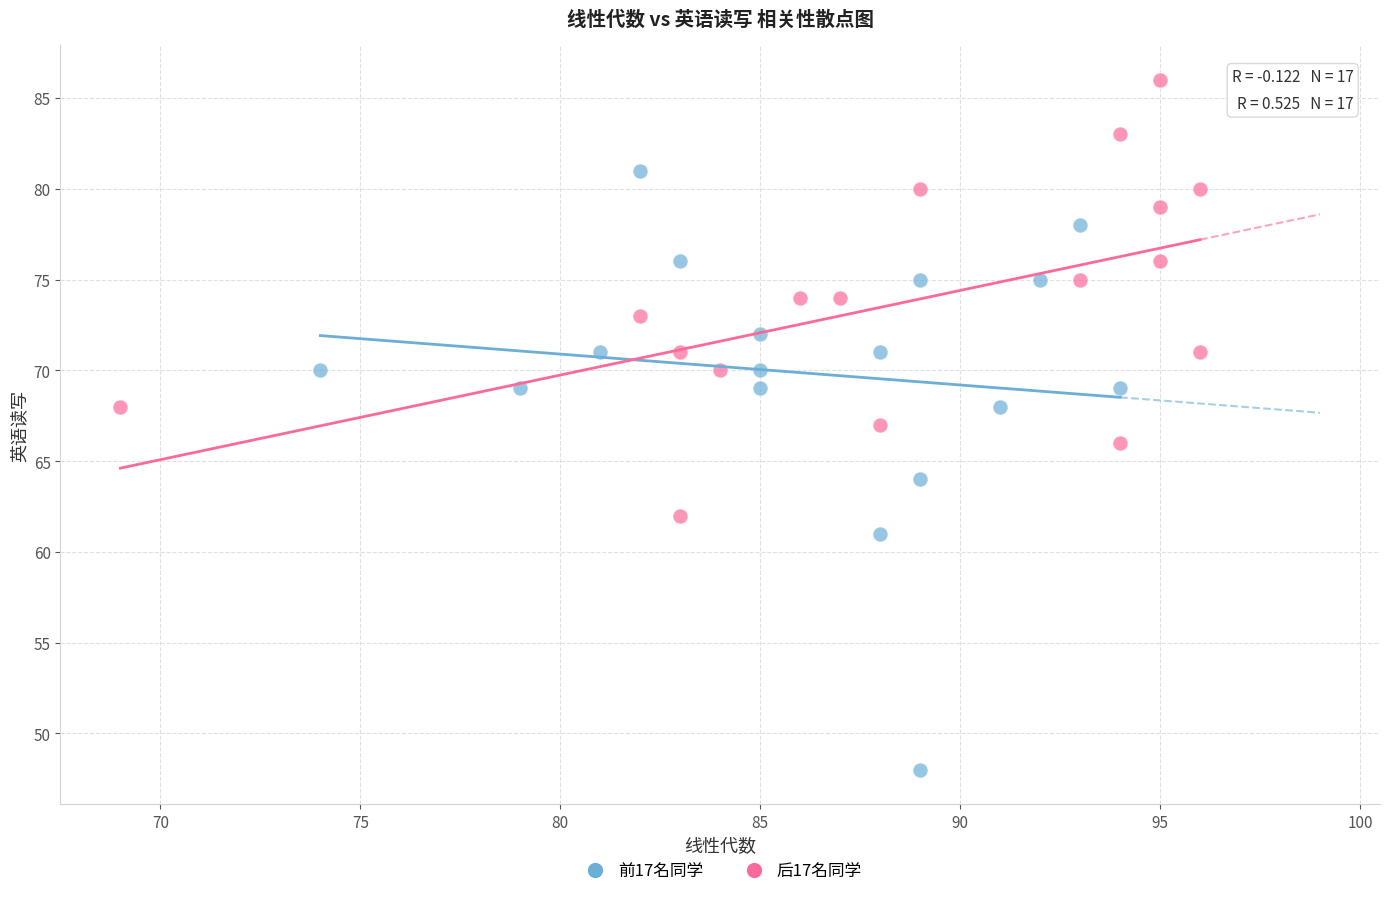

Which series contains the lowest Y value?

前17名同学